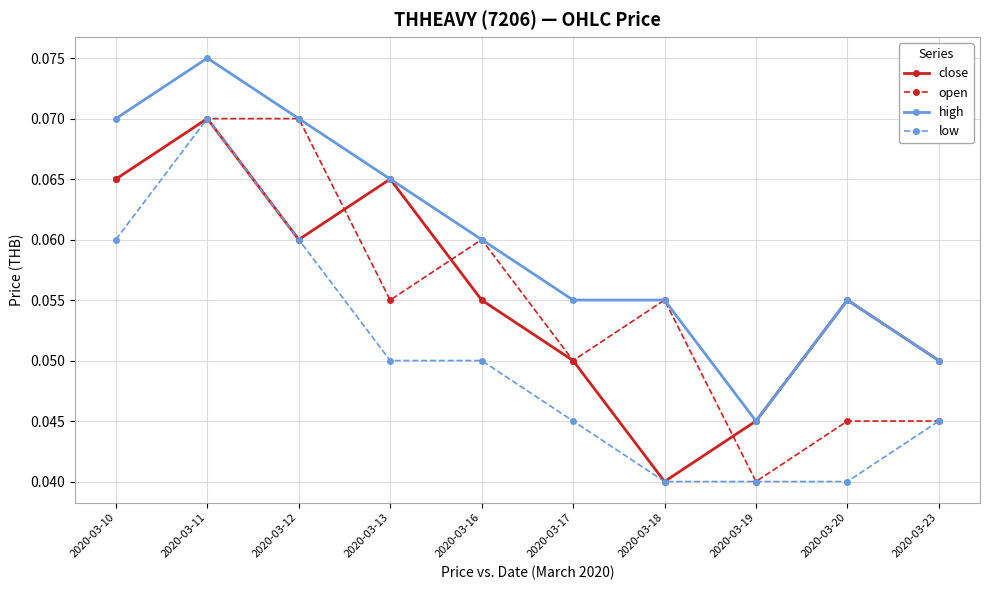

True or false: high and low intersect in this chart.

False